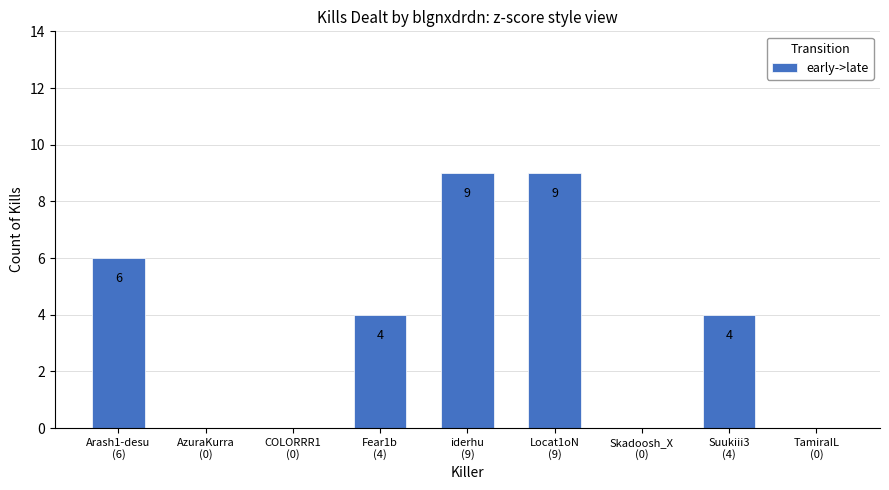

How many data points does each series have?

9